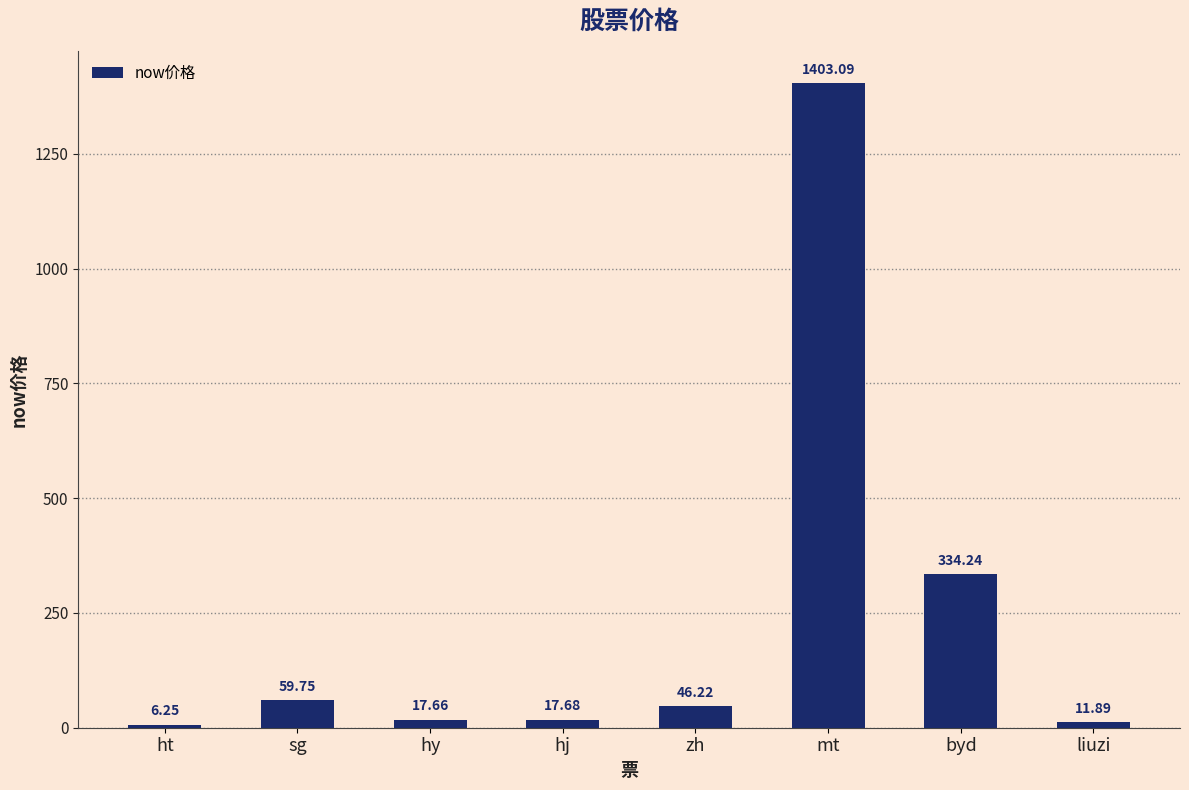

Is it true that the value at zh is 46.2?

True